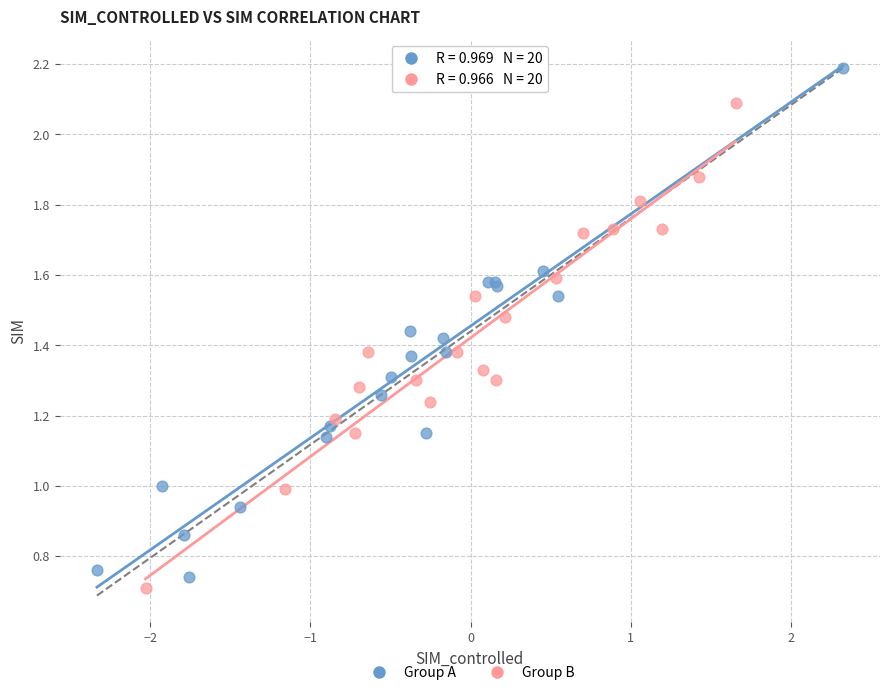

Which series contains the highest Y value?

Group A